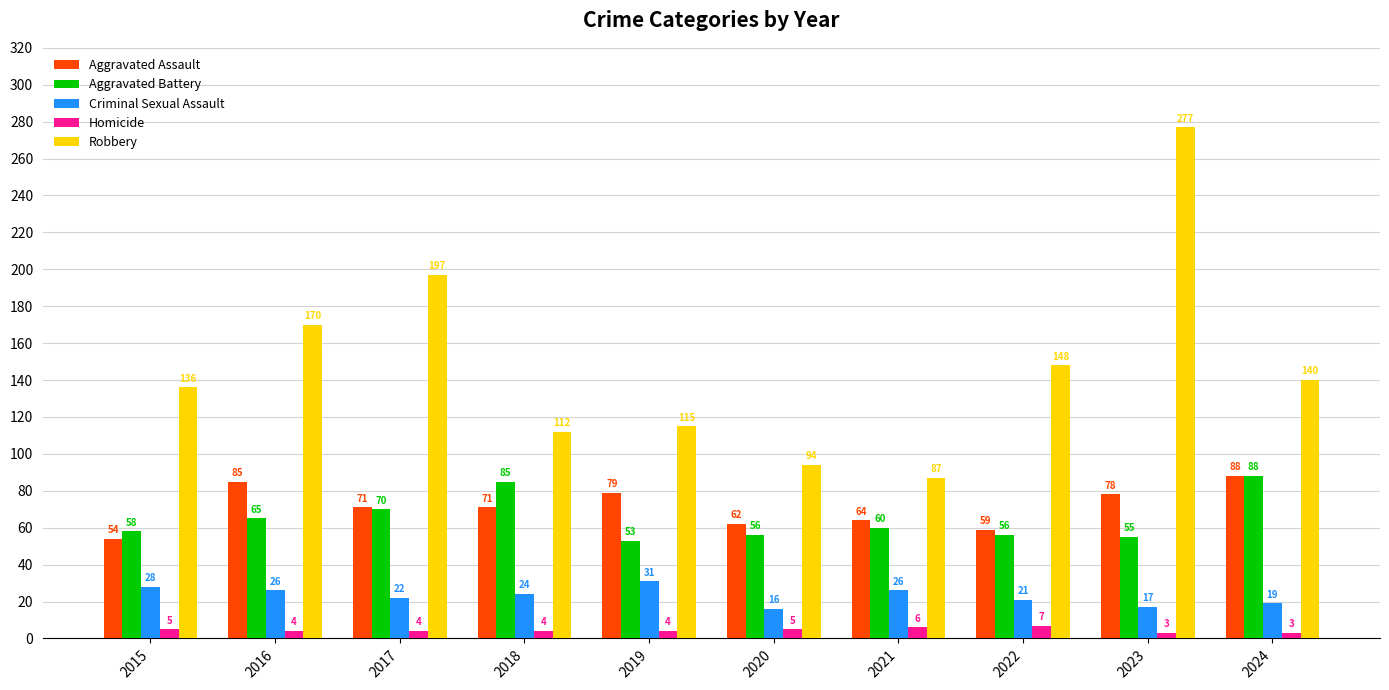

At which label does Criminal Sexual Assault first exceed 24?

2015